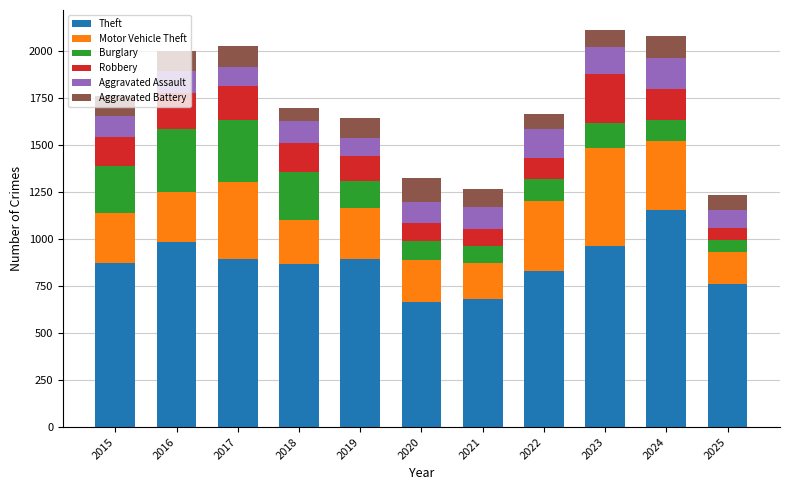

What is the total value across all series at 2022?

1665